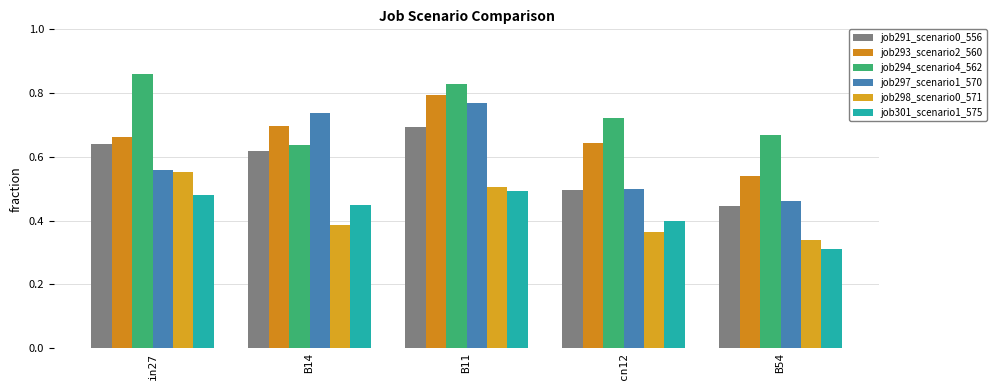

What is the value of the job301_scenario1_575 bar at the 1st from the left?

0.5